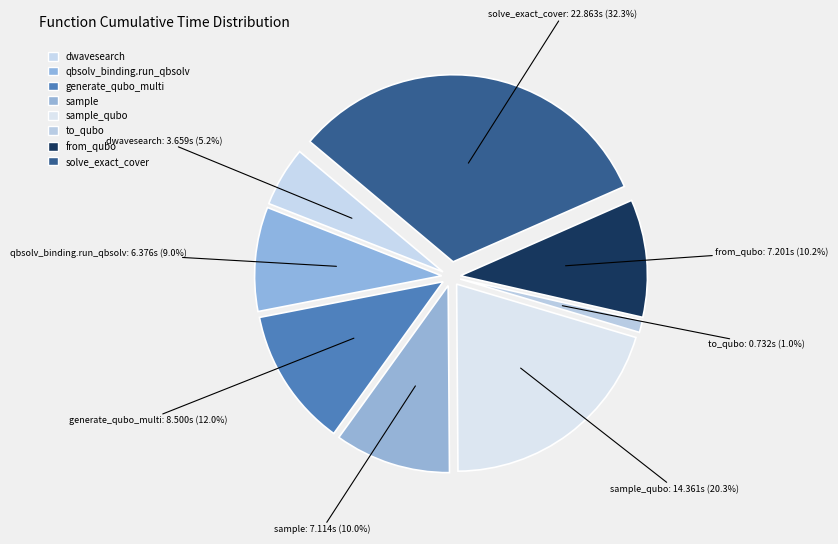

To the nearest percent, what is the average slice percentage?

12%